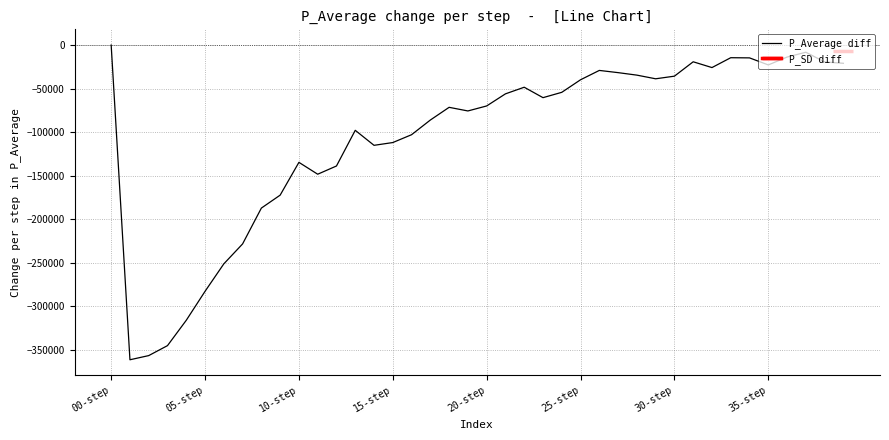

Which category has the highest value in the P_Average diff series?

00-step